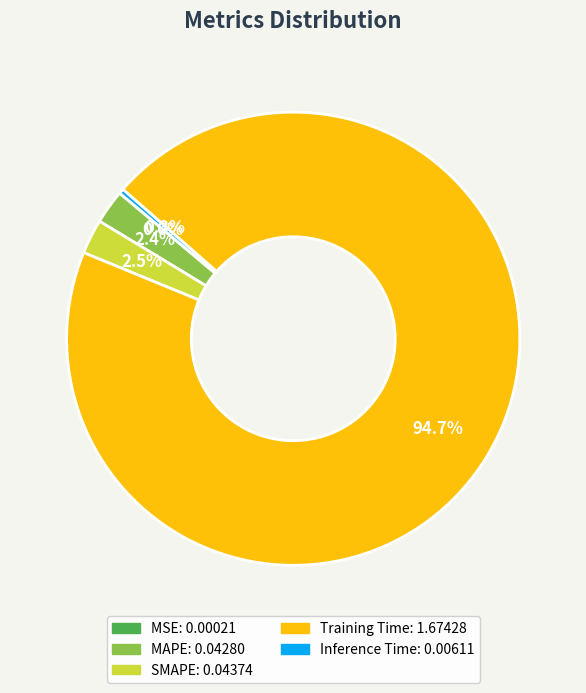

Is there a majority slice in this chart?

Yes